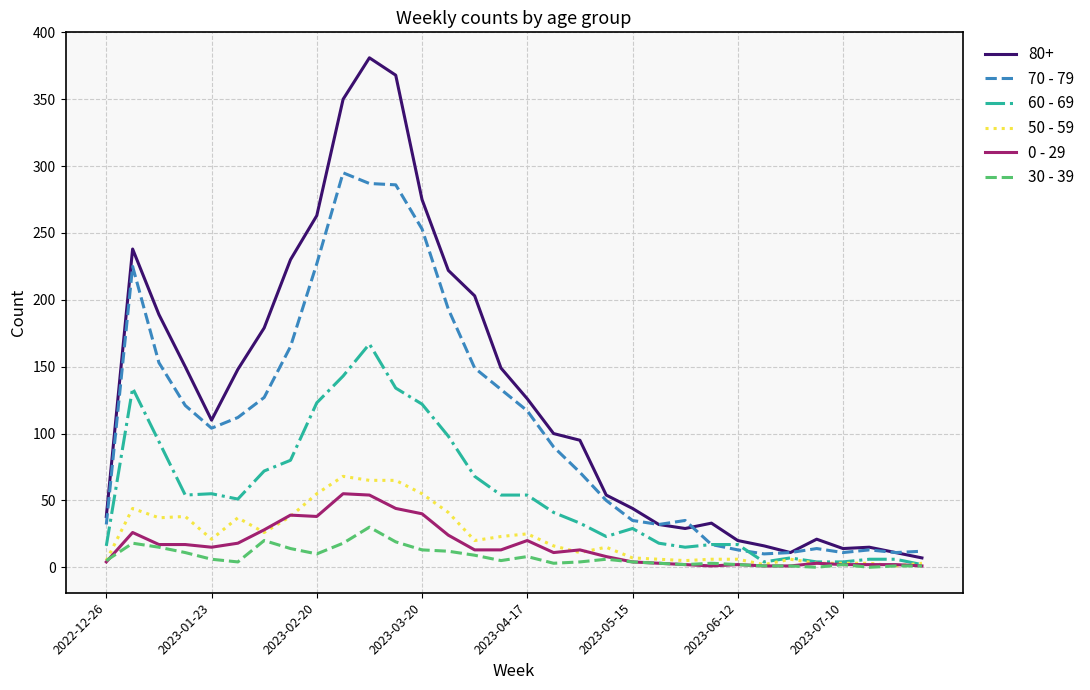

True or false: 50 - 59 and 70 - 79 cross at least once.

False